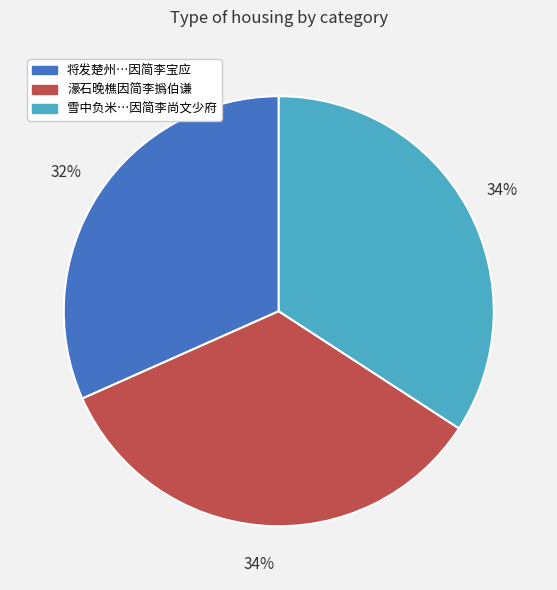

To the nearest percent, what is the average slice percentage?

33%